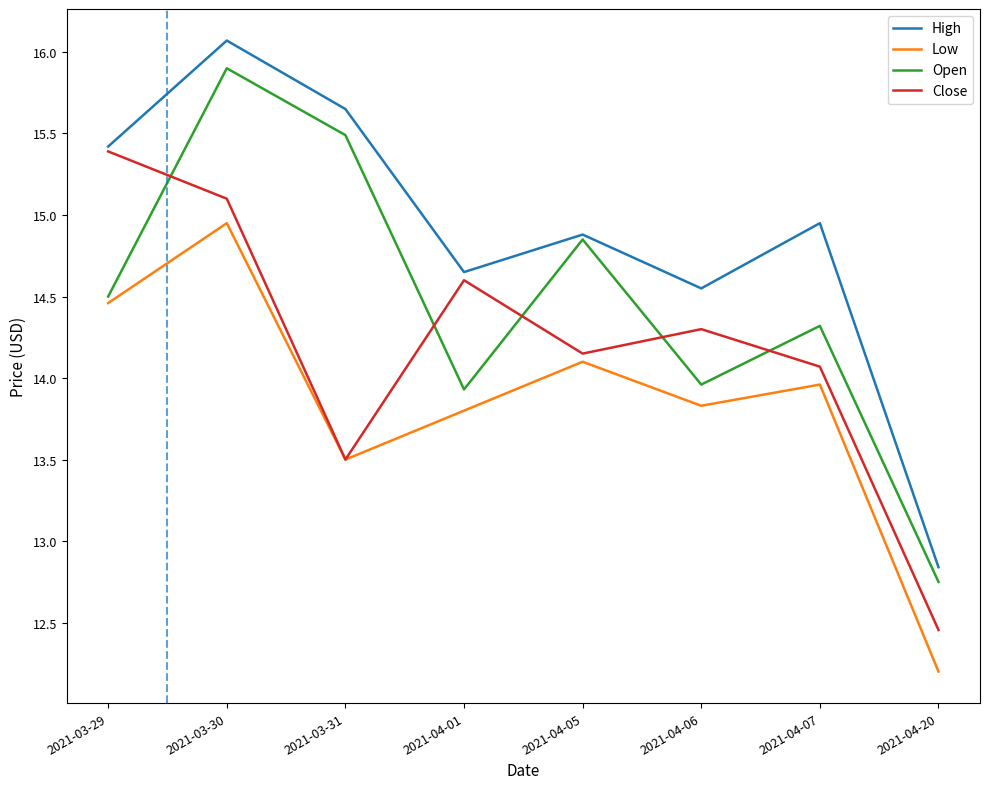

What position from the right is 2021-04-06?

3